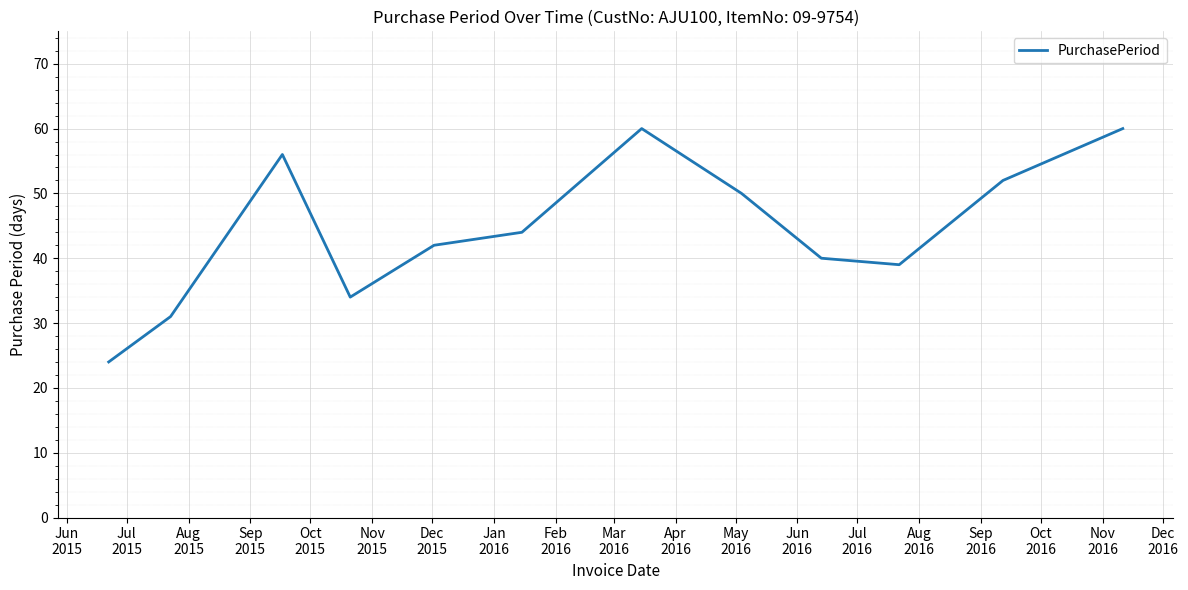

What is the maximum value shown in the chart?

60